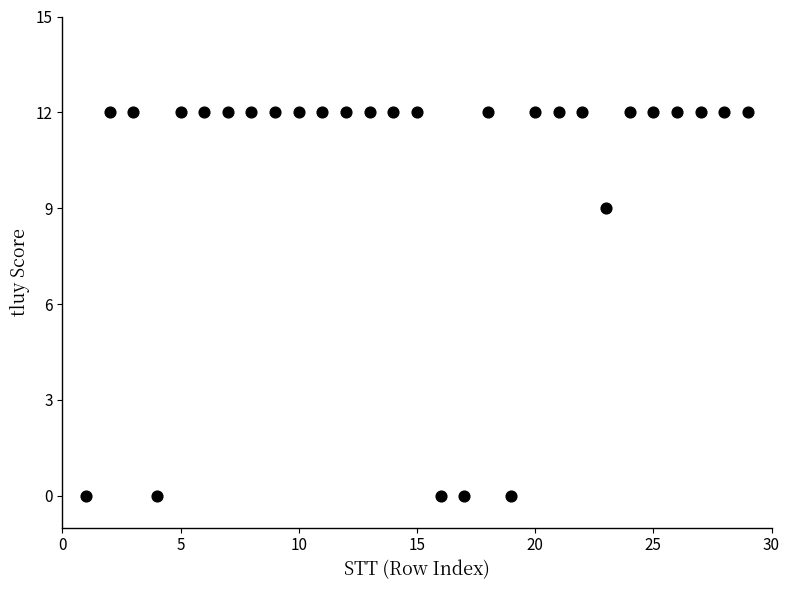

What Y value in the scatter plot is closest to 6?

9